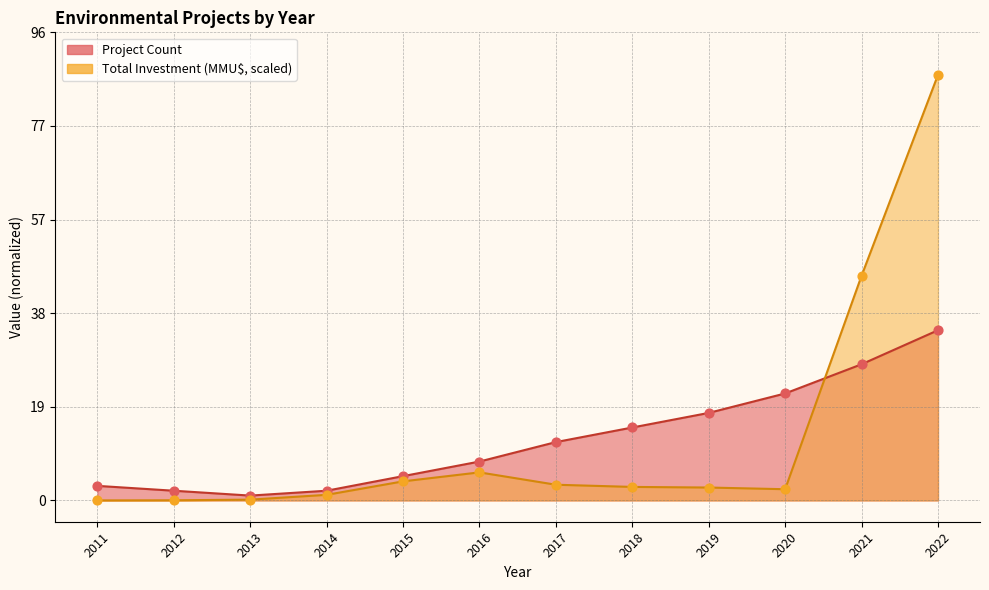

Which series has the largest total across all categories?

Total Investment (MMU$)